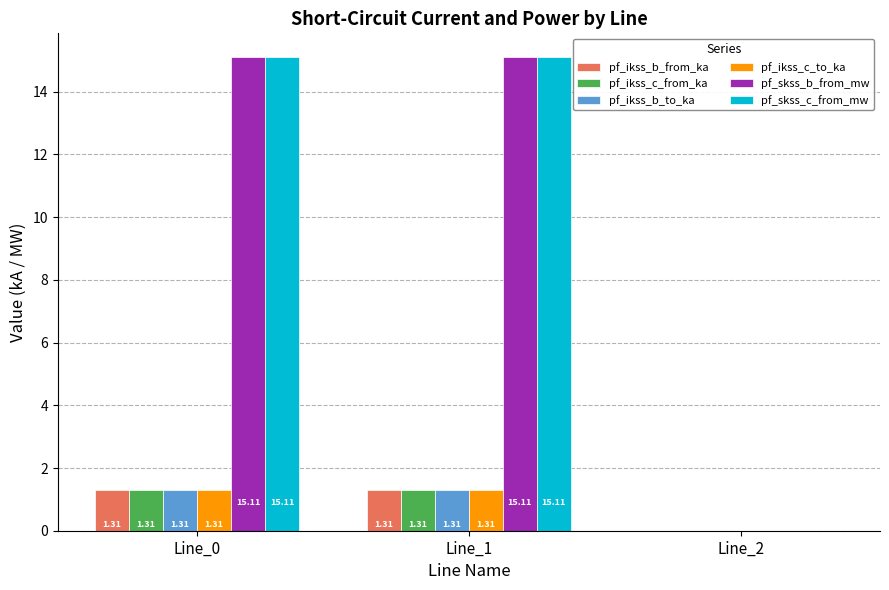

What is the sum of all pf_skss_b_from_mw values?

30.2